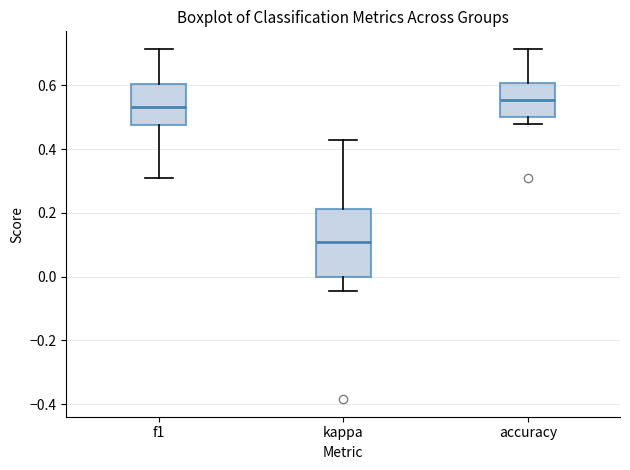

Where does the lower whisker of the box for kappa end on the y-axis? The values are not printed on the chart, so give them approximately, as read against the axis.

-0.04